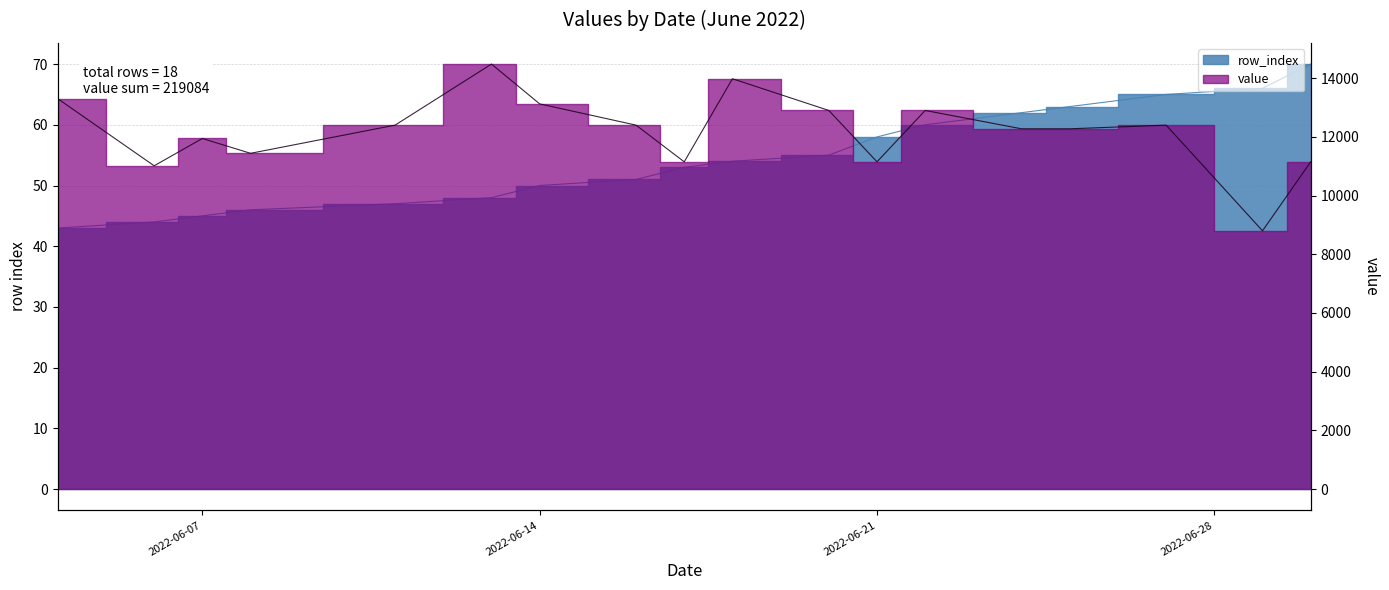

Rank the series by their average value, from lowest to highest.

row_index, value